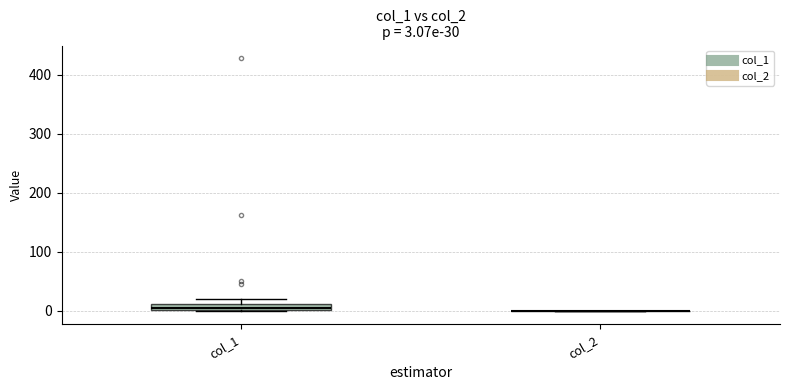

Which box is the tallest, from its lower edge to its upper edge?

col_1